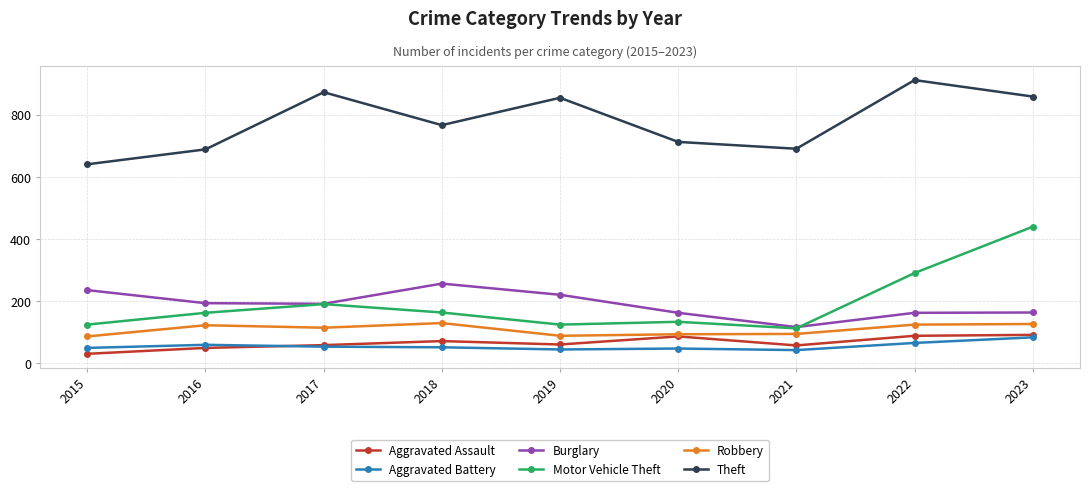

True or false: Theft and Aggravated Battery intersect in this chart.

False